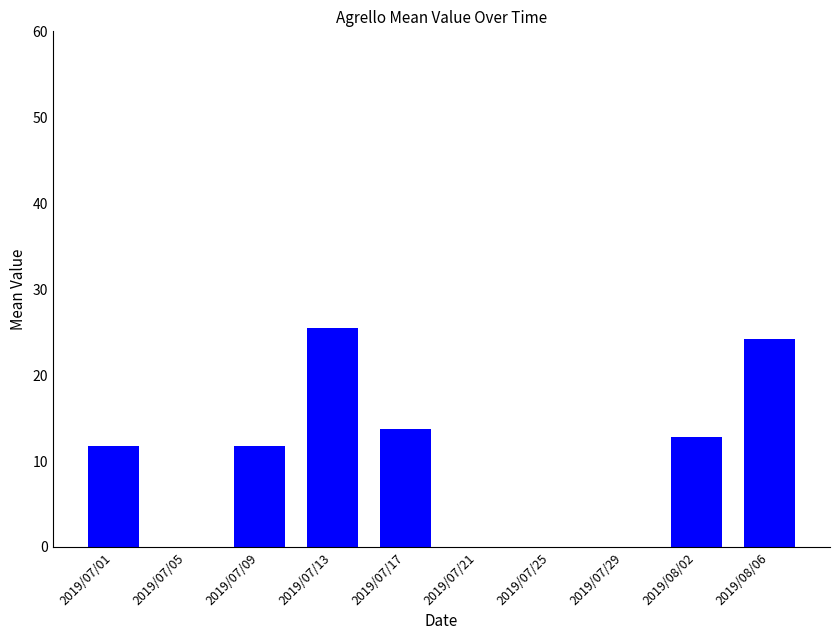

What is the change in value from 2019/07/05 to 2019/07/13?

+25.5